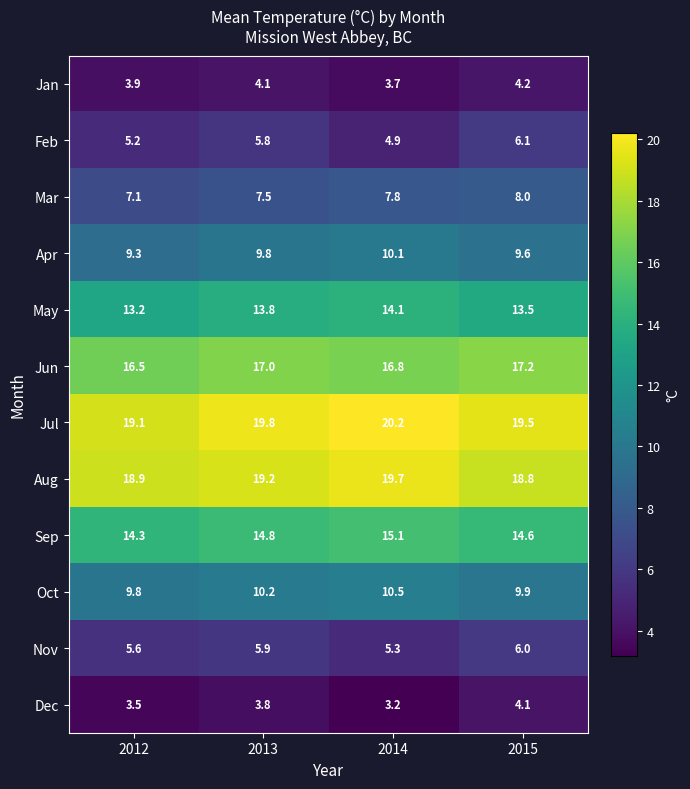

What value does the May series have at 2015?

13.5